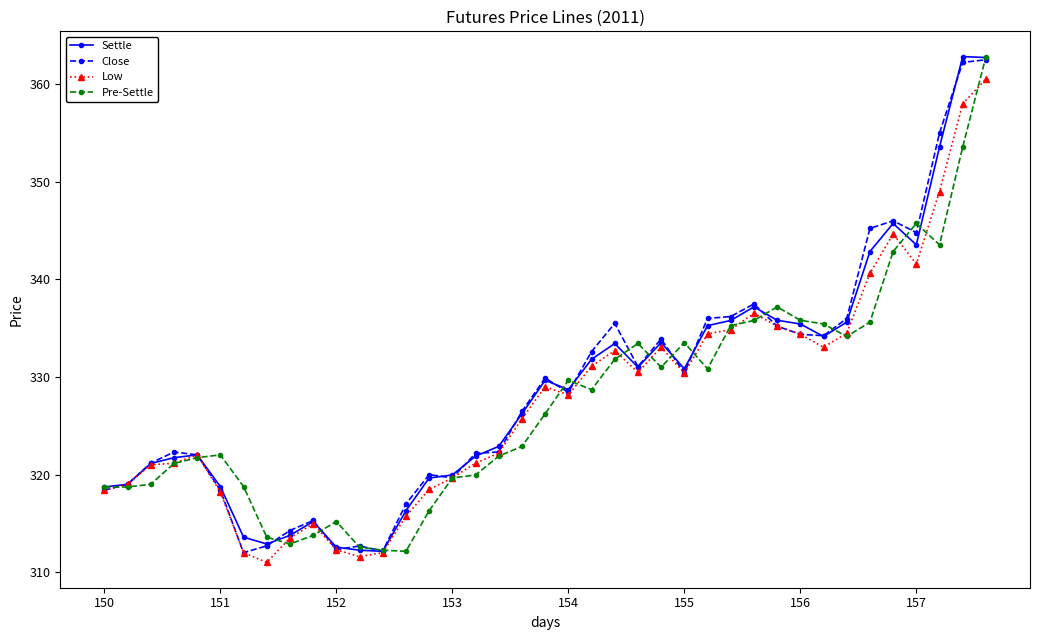

What is the highest value of the Close series?

362.5